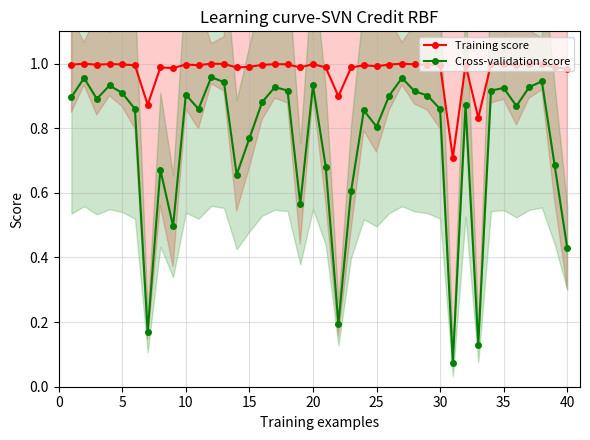

How many interior local peaks does the Cross-validation score series have?

12